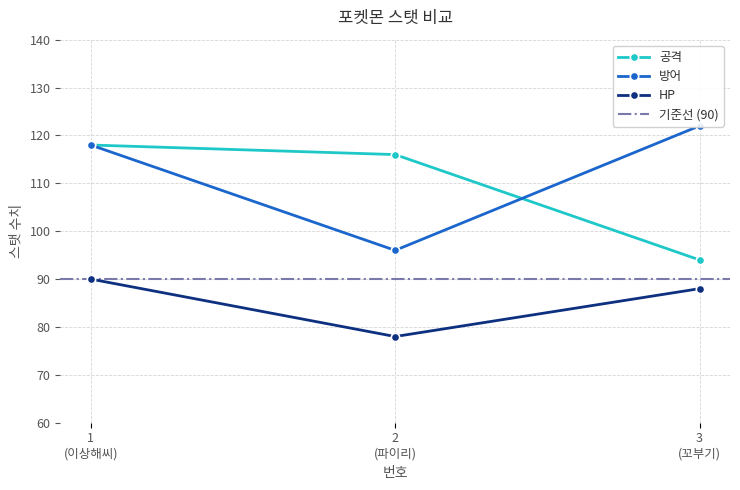

What is the lowest value of the 공격 series?

94